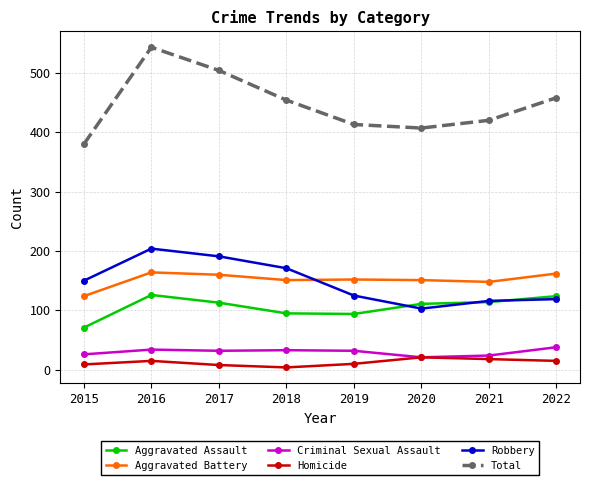

What are all the series names shown in the legend?

Aggravated Assault, Aggravated Battery, Criminal Sexual Assault, Homicide, Robbery, Total